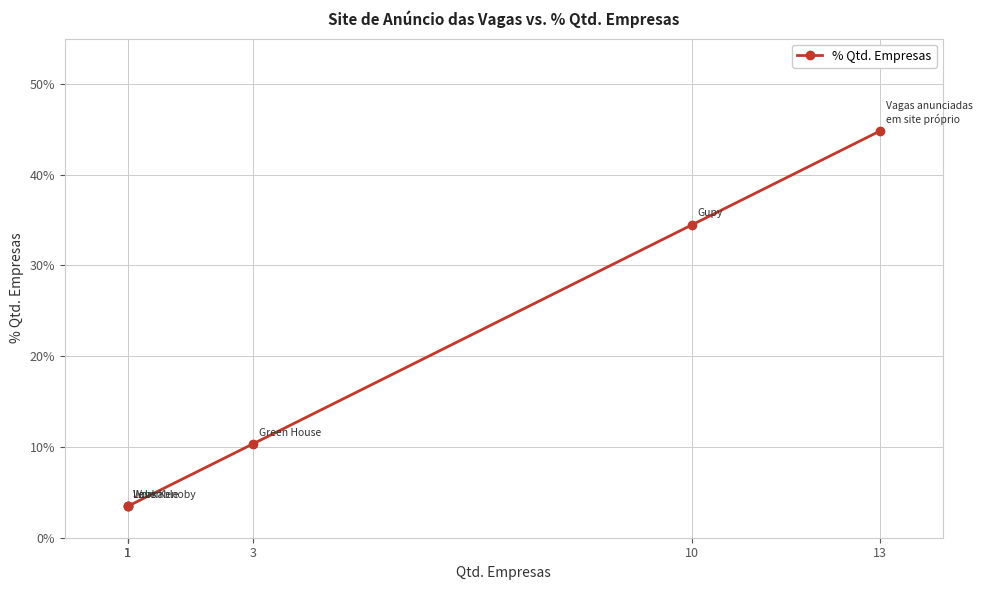

The chart shows a value of 0.1 at 1. True or false?

False